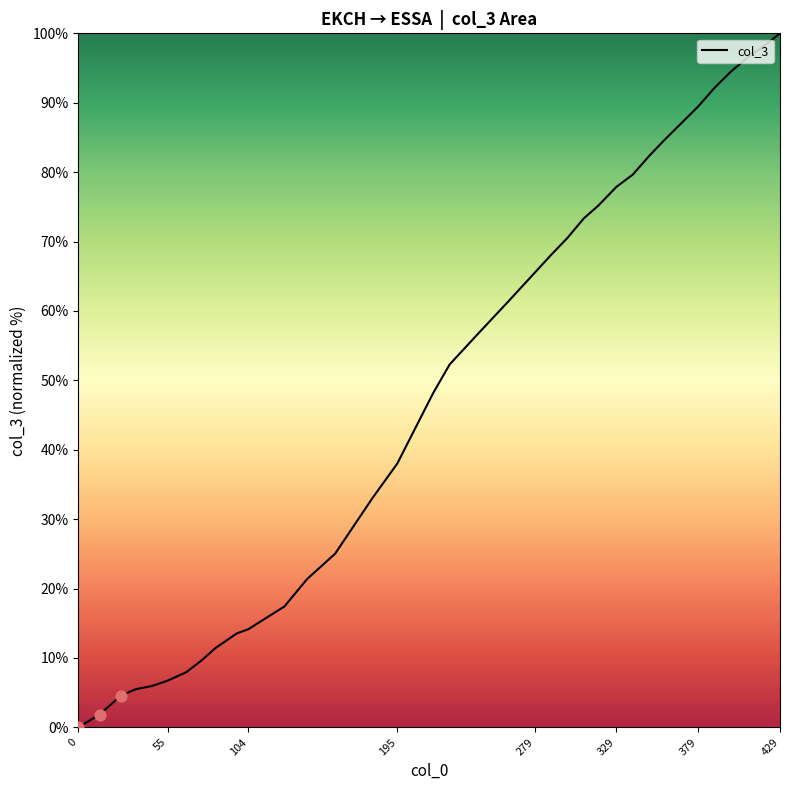

What is the greatest value displayed?

100.0